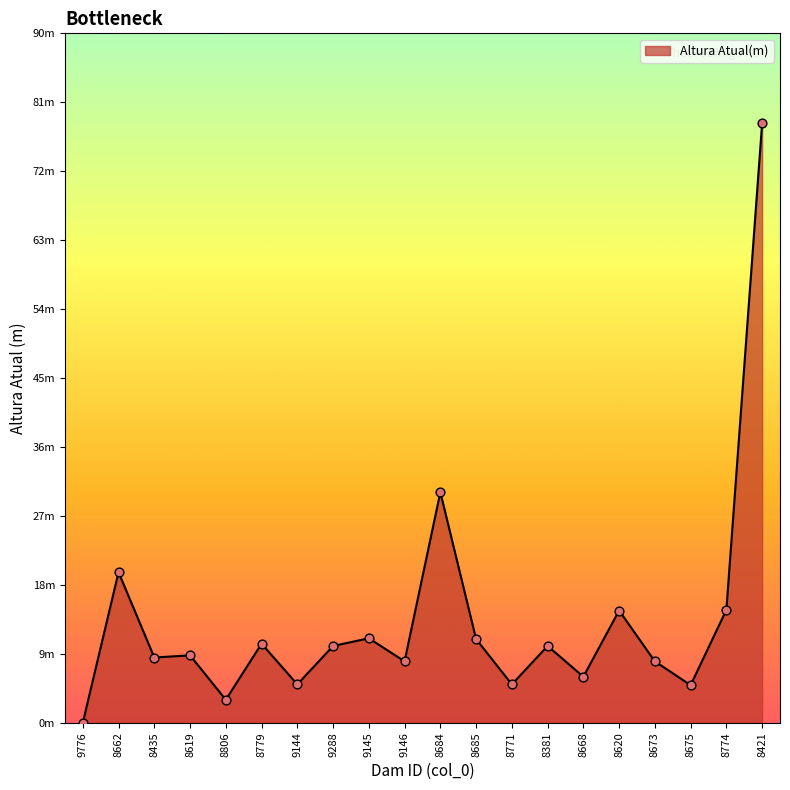

Which has a higher value, 8381 or 8806?

8381